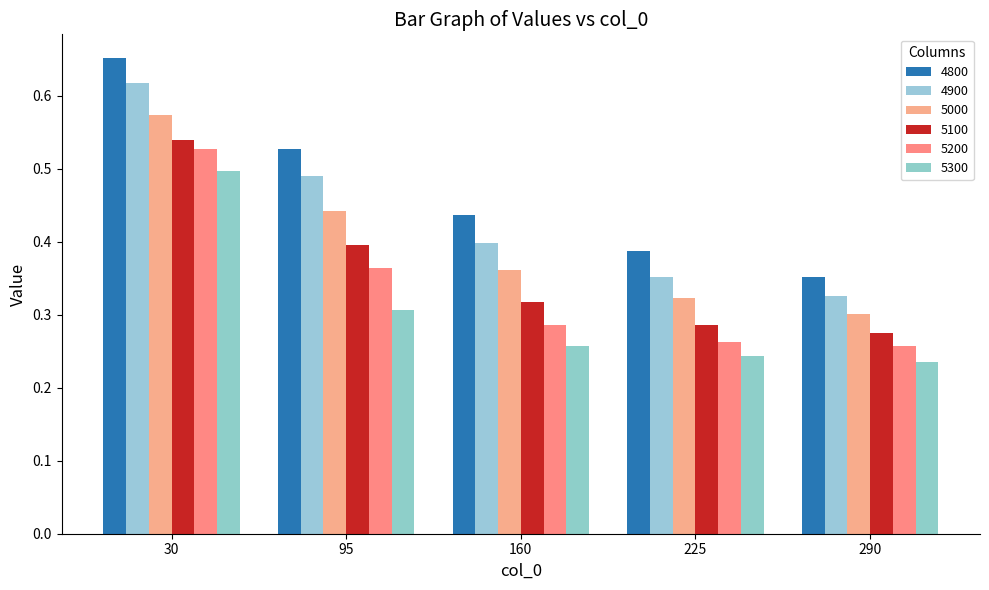

The value of 4900 at 30 is 0.6. True or false?

True